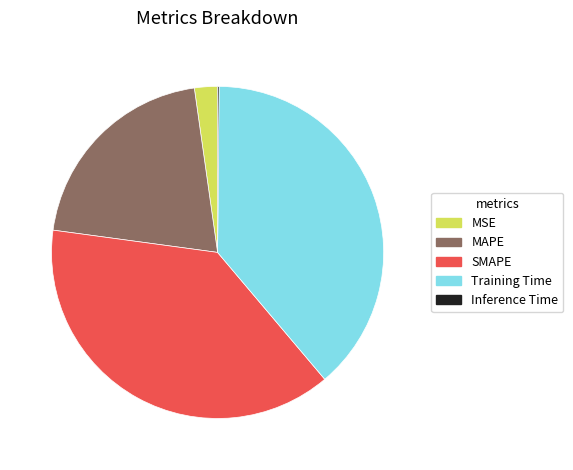

Which has a higher value, Training Time or MSE?

Training Time